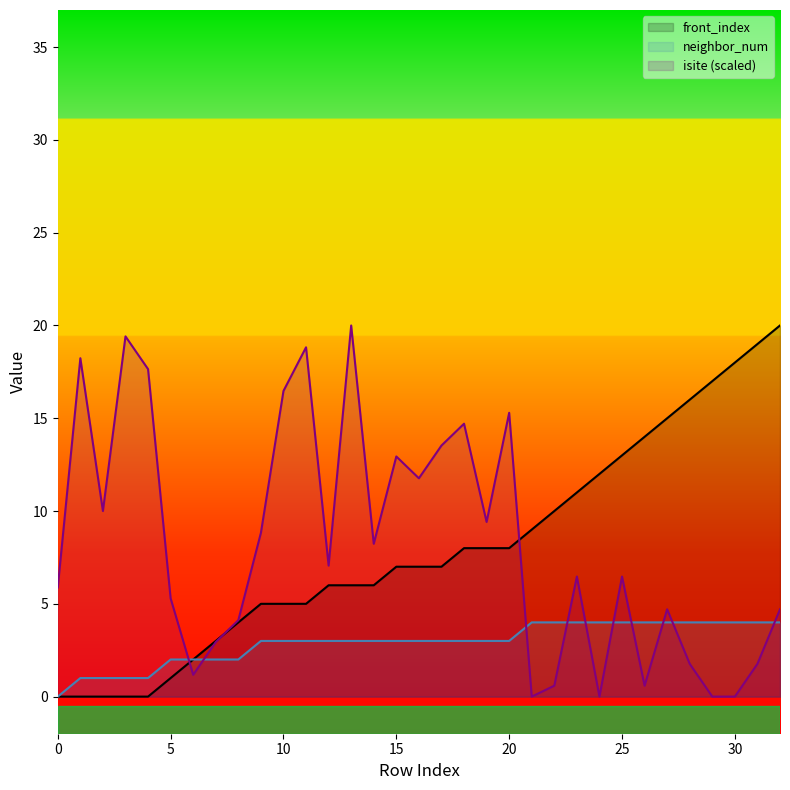

What is the total value across all series at 20?

26.3